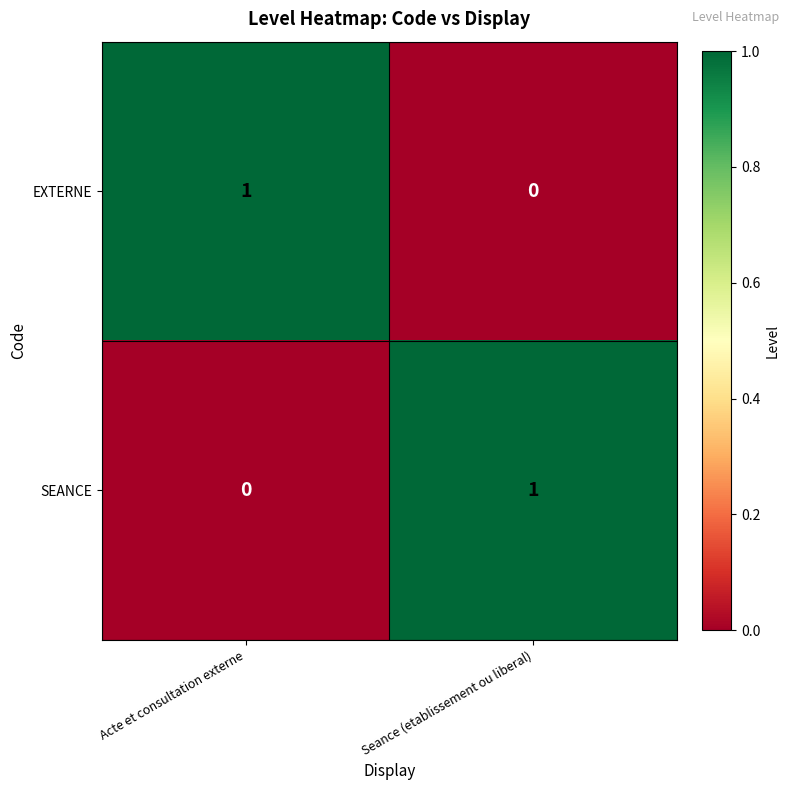

What is the total value across all series at Acte et consultation externe?

1